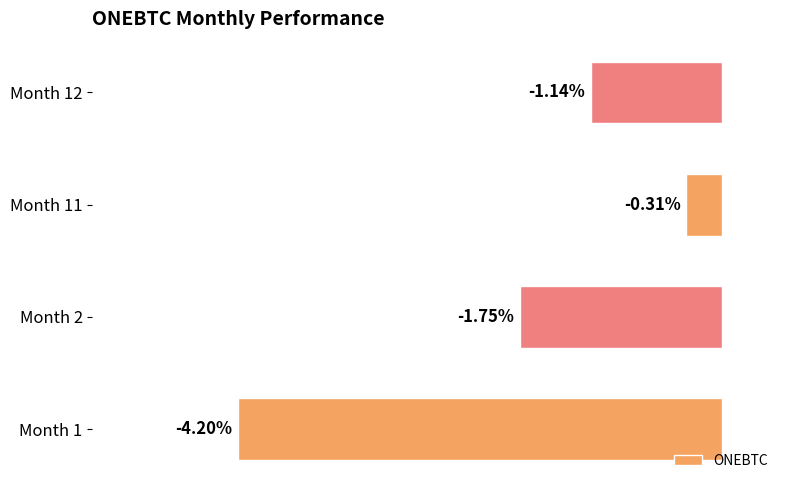

Between Month 1 and Month 2, which is larger?

Month 2